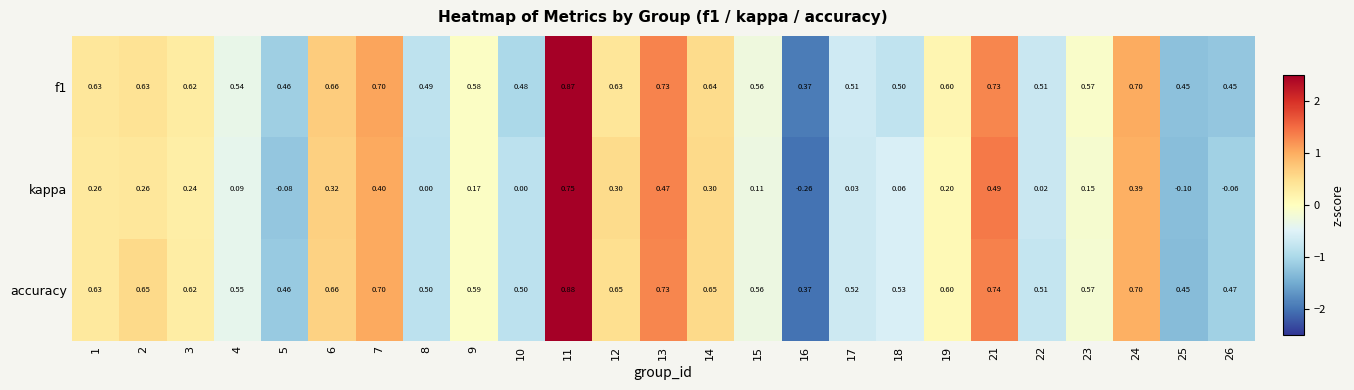

Is the value of f1 at 24 greater than the value of kappa at 18?

Yes